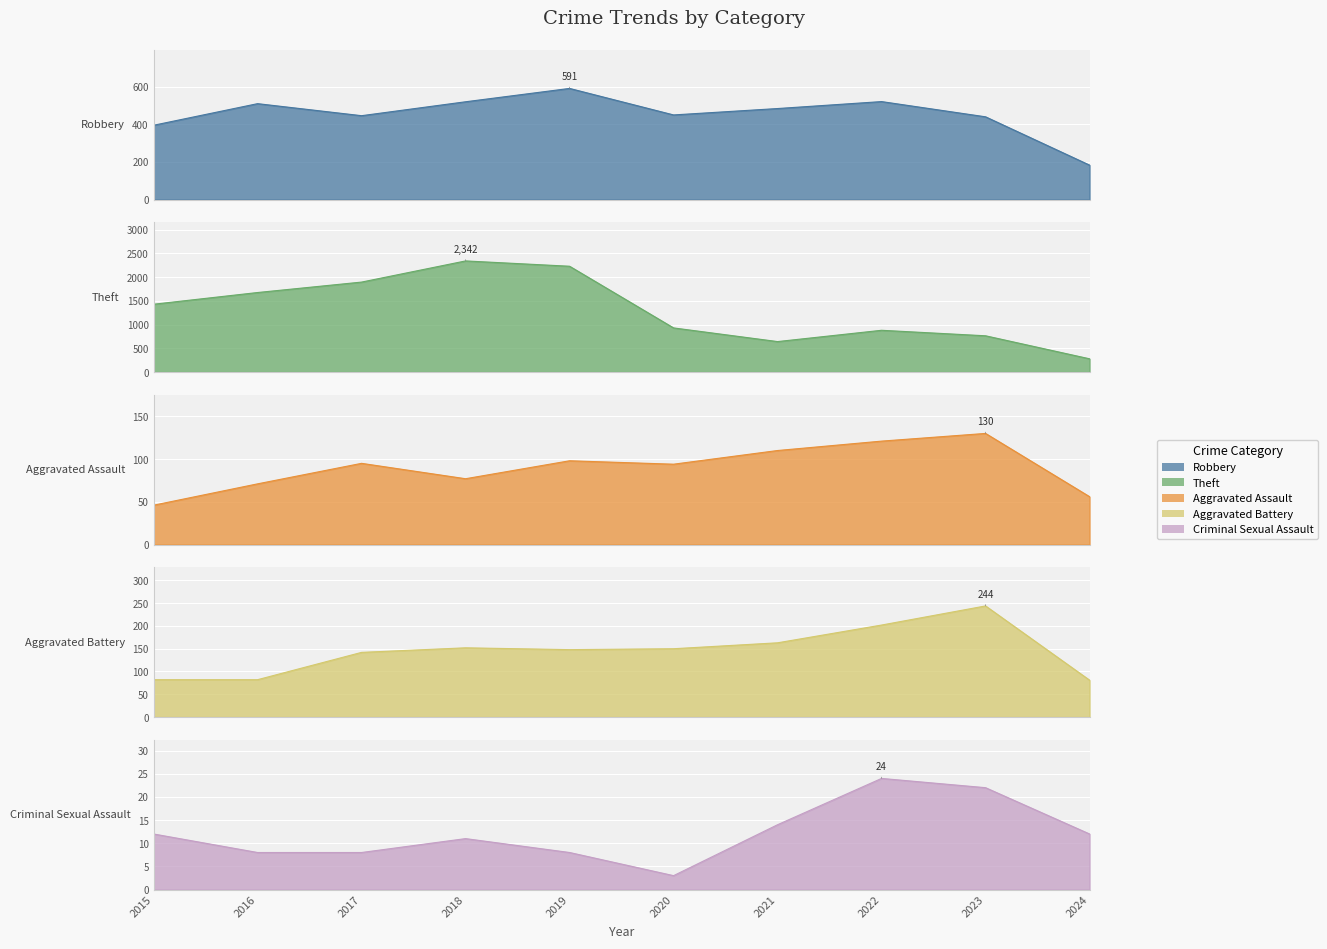

Between 2023 and 2018, which is larger?

2018